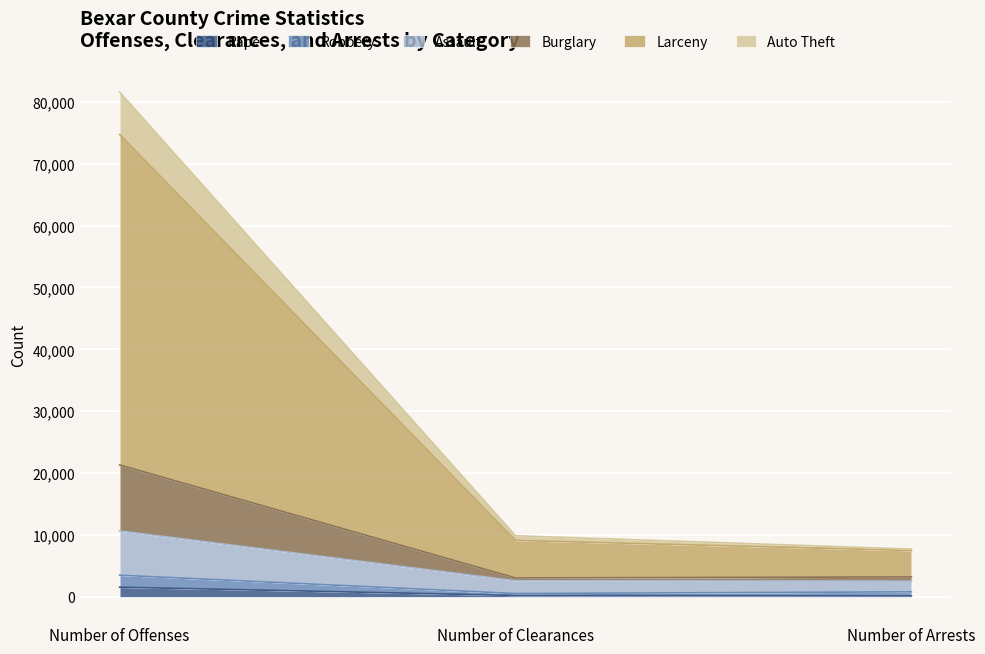

At which category does the chart reach its minimum across all series?

Number of Arrests